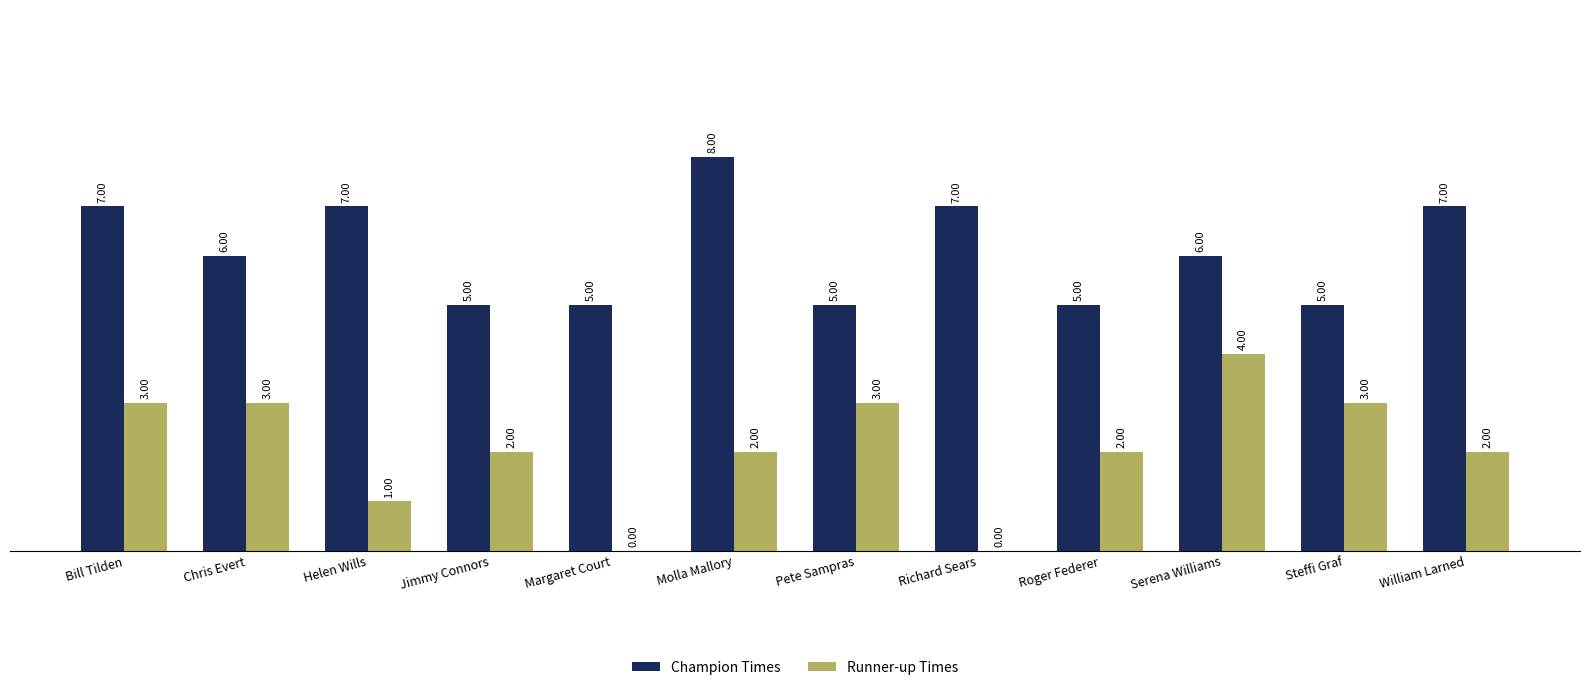

What is the sum of the Runner-up Times values at Richard Sears and Steffi Graf?

3